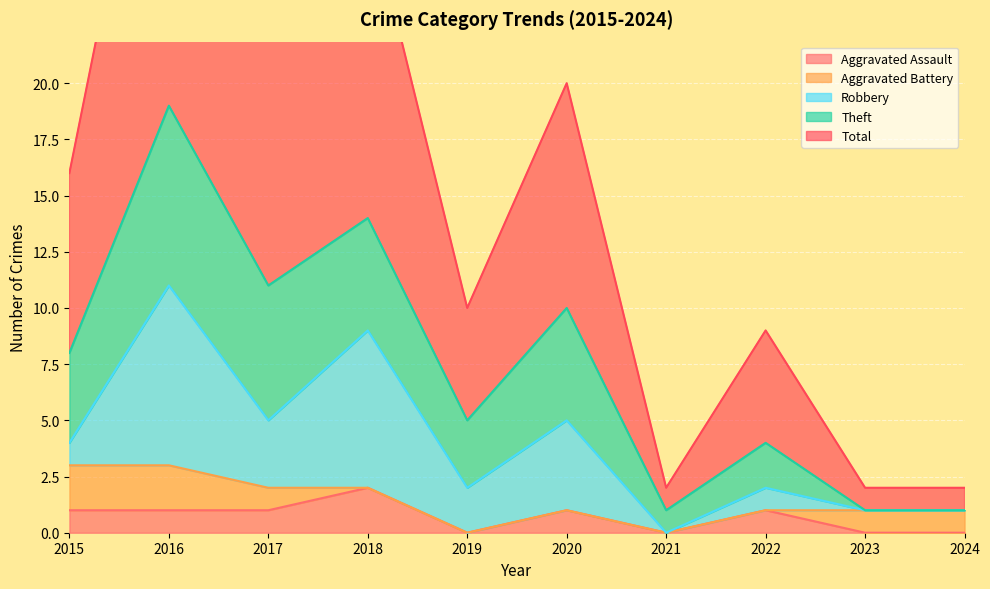

The Robbery series shows 3 at 2023. True or false?

False